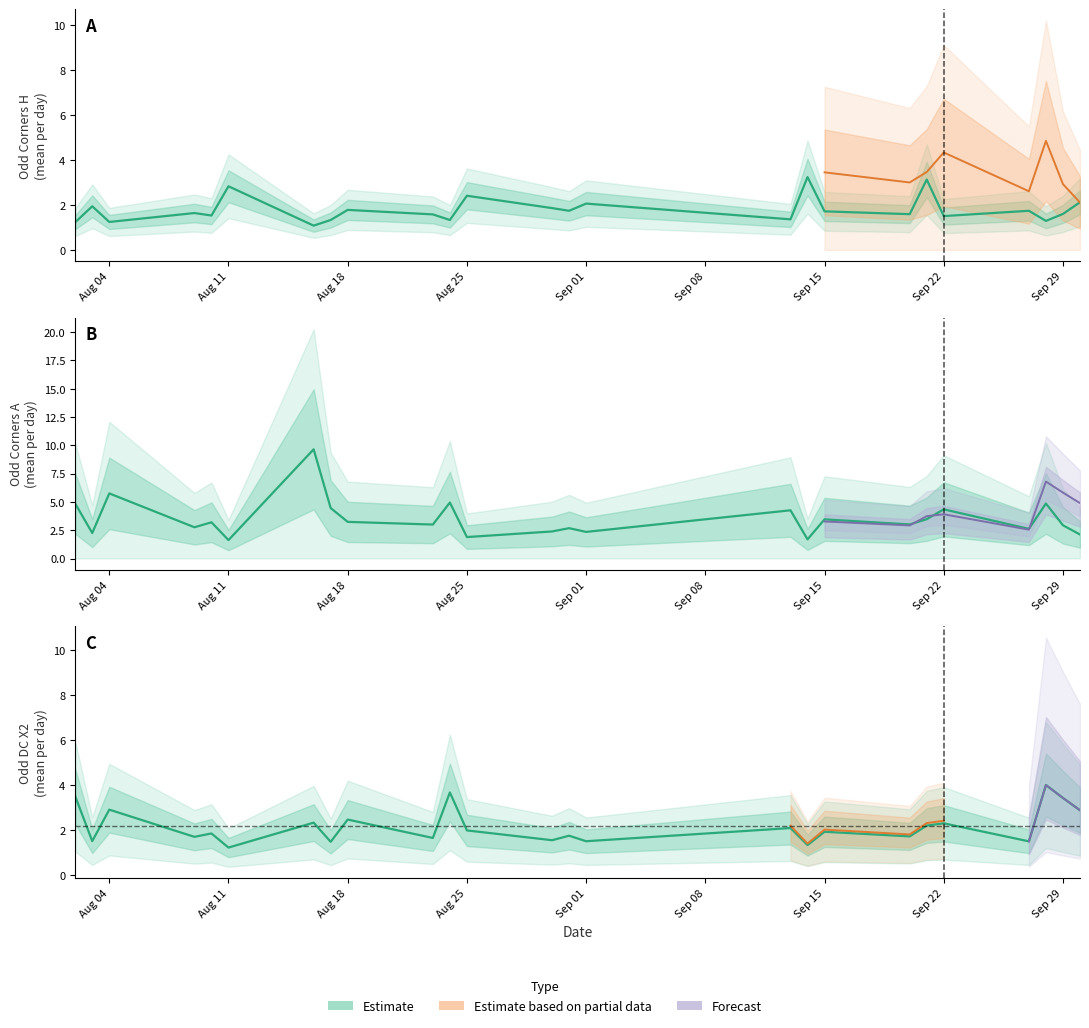

True or false: Odd_Corners_H has a value of 0.3 at 4.

False